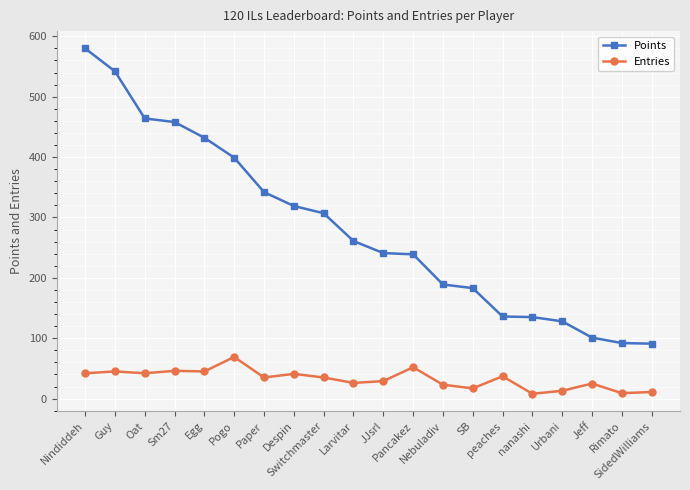

True or false: Points and Entries intersect in this chart.

False